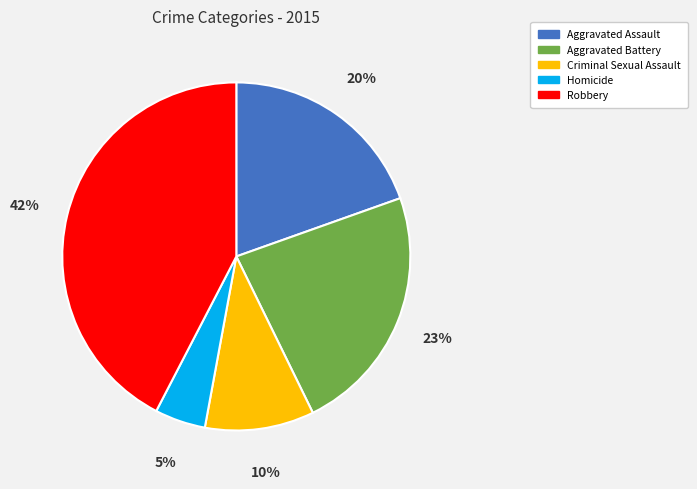

Is the sum of Robbery and Aggravated Battery greater than half?

Yes